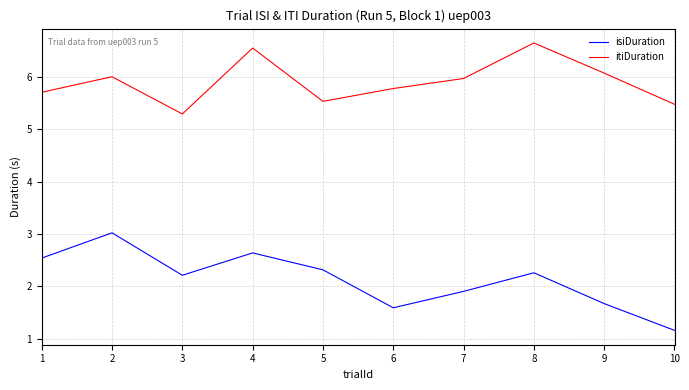

What is the total value across all series at 5?

7.8